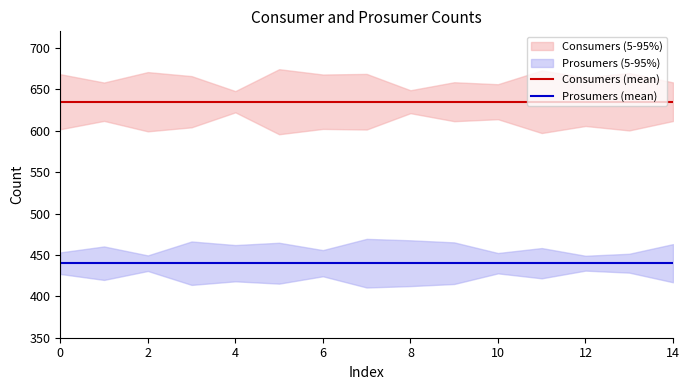

What is the approximate value of Consumers (mean) at 0?

635